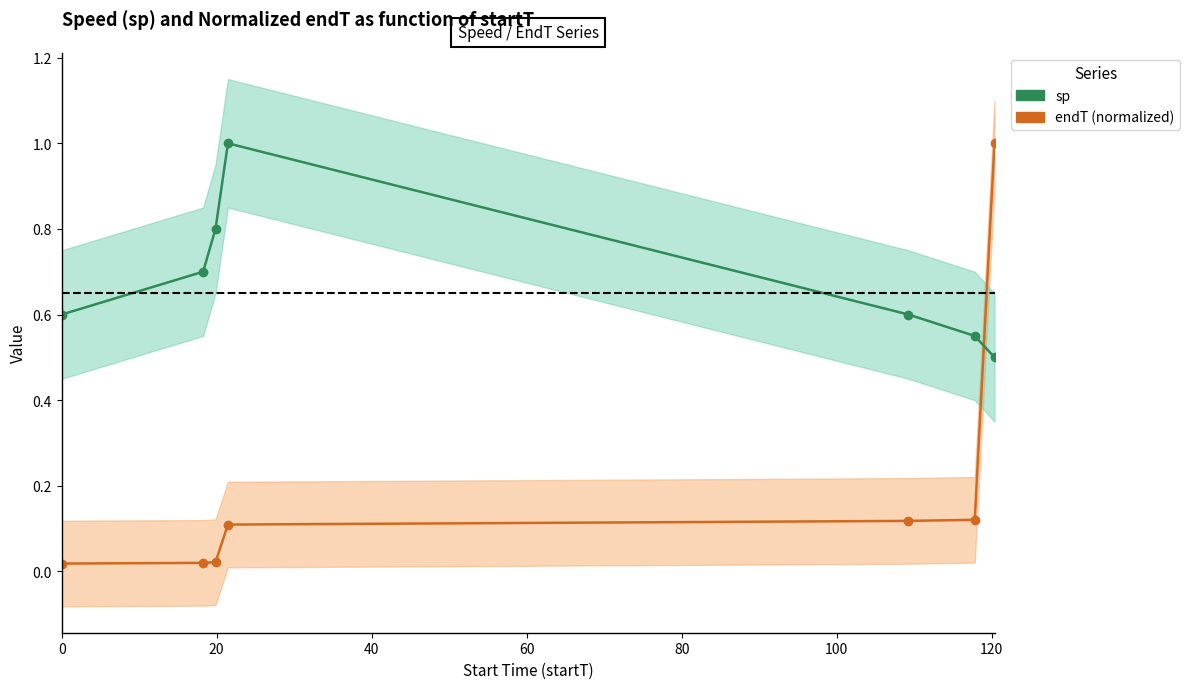

How many lines are shown in the chart?

2